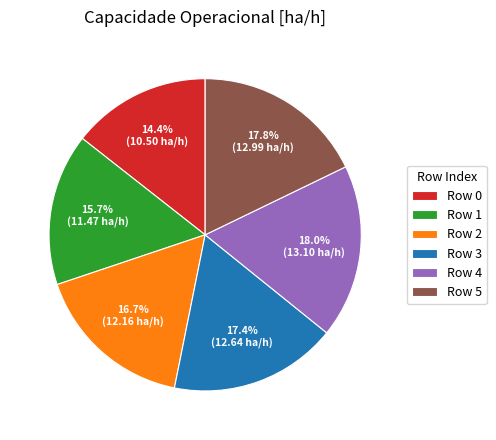

To the nearest percent, what is the difference between the Row 1 and Row 5 slice percentages?

2%